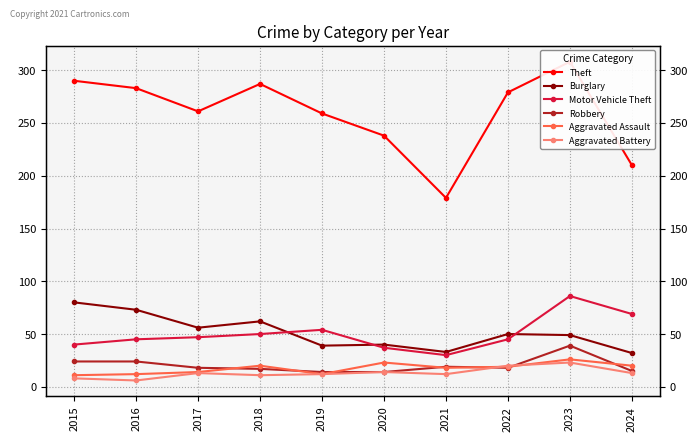

True or false: Aggravated Battery and Robbery intersect in this chart.

True